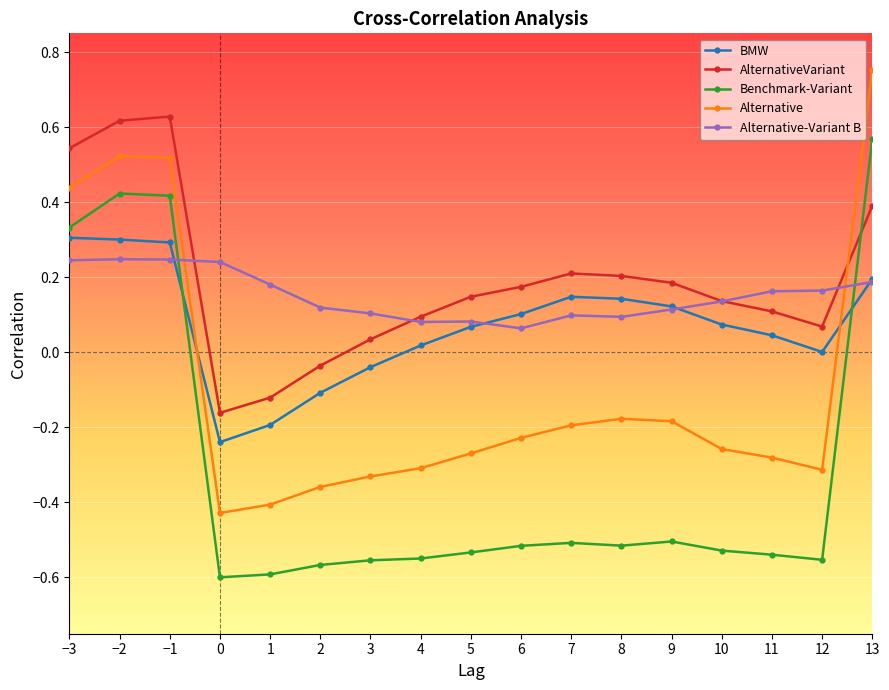

True or false: BMW has more than 0 points higher than both neighbors.

True